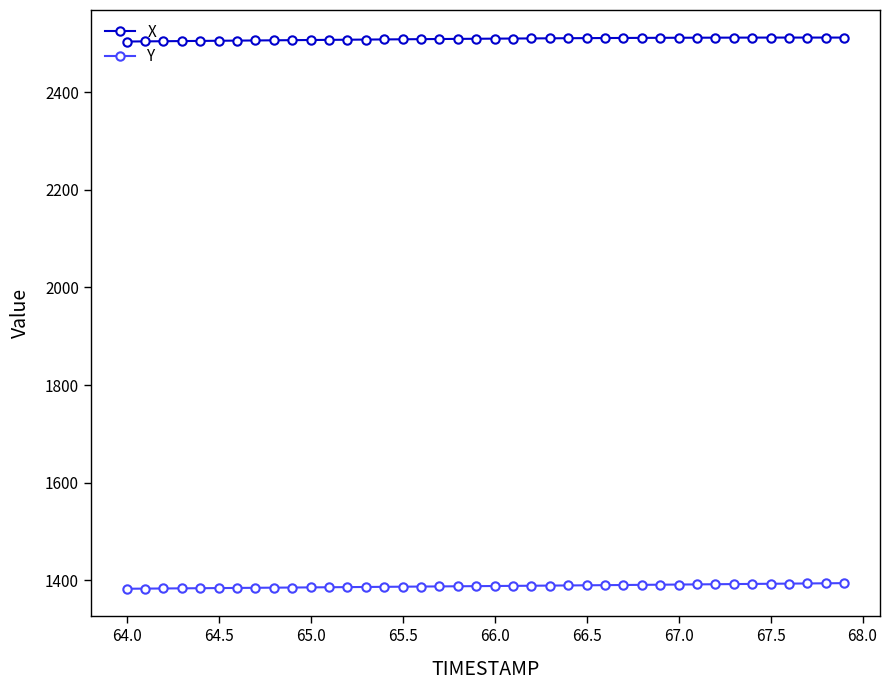

What is the average value of the X series?

2508.8